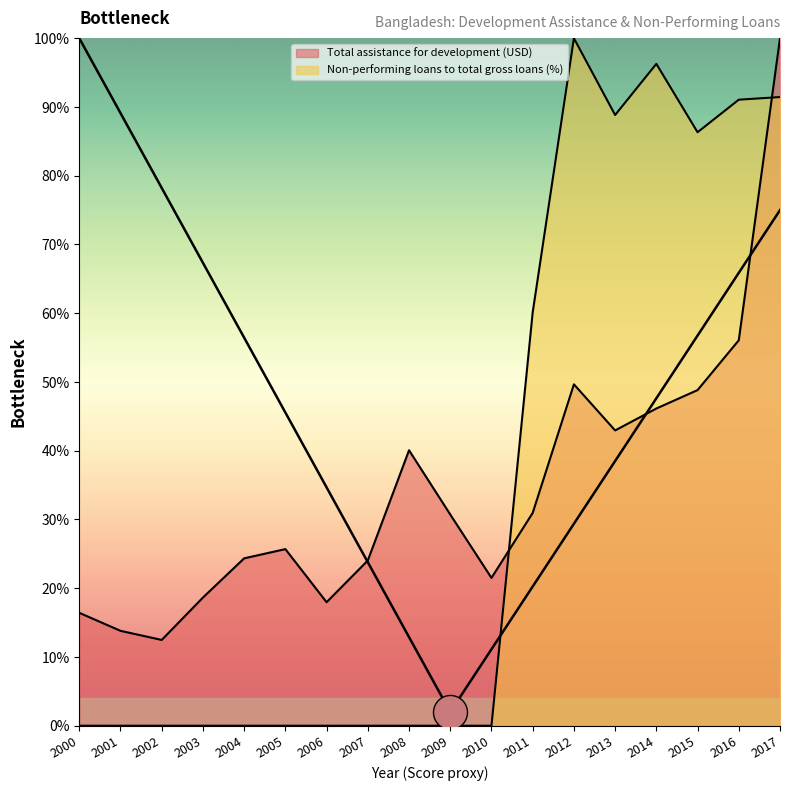

What are all the series names shown in the legend?

Total assistance for development (USD), Non-performing loans to total gross loans (%)